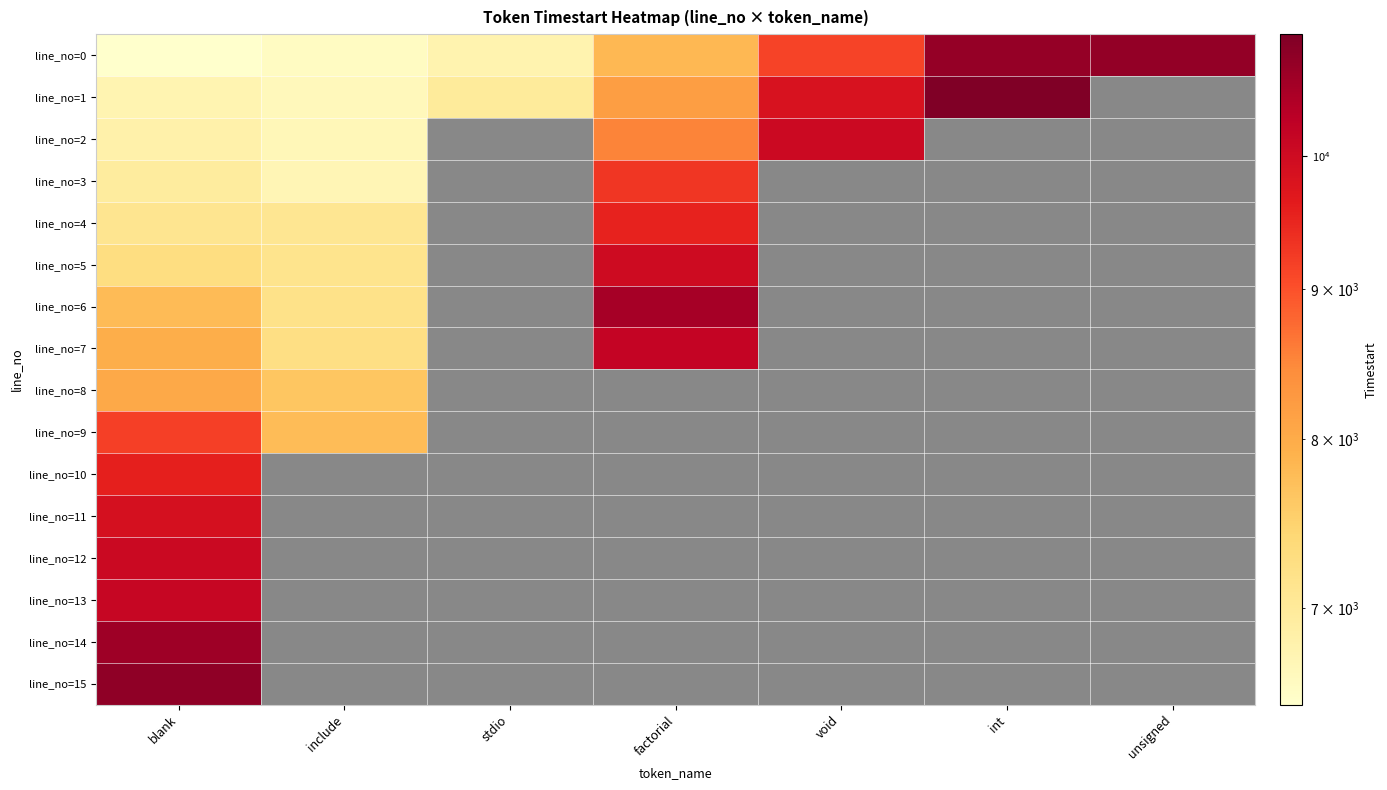

What is the difference between the maximum and minimum values in the line_no=8 series?

388.0